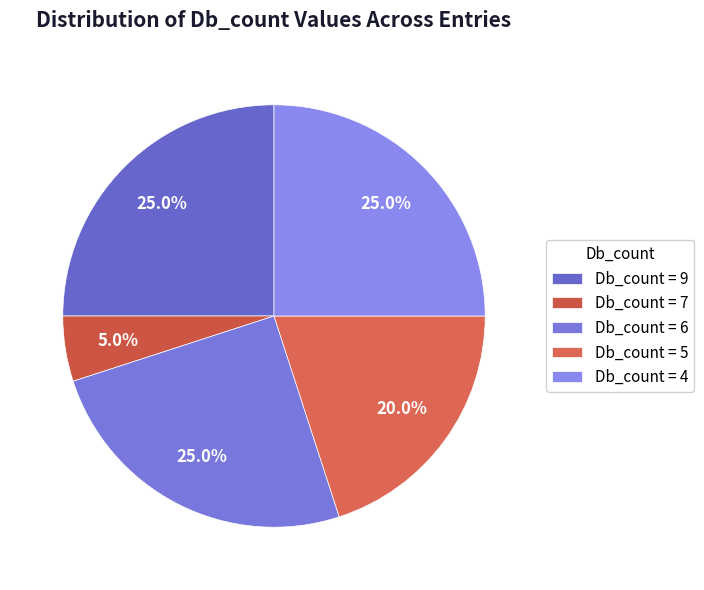

Count the number of slices in the pie.

5